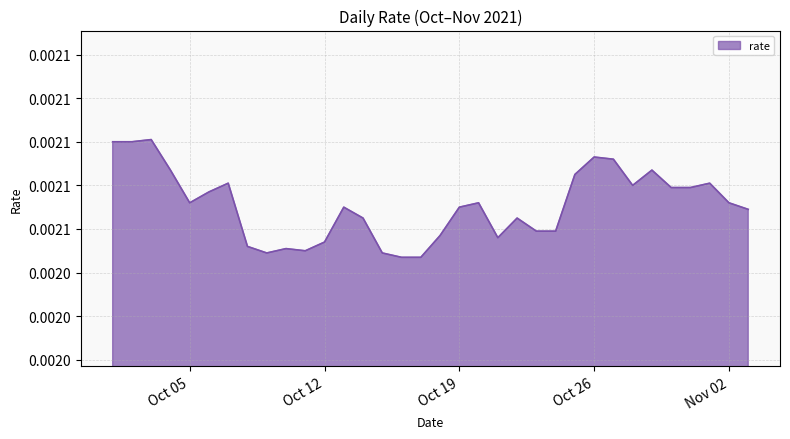

Does the chart have visible grid lines?

Yes